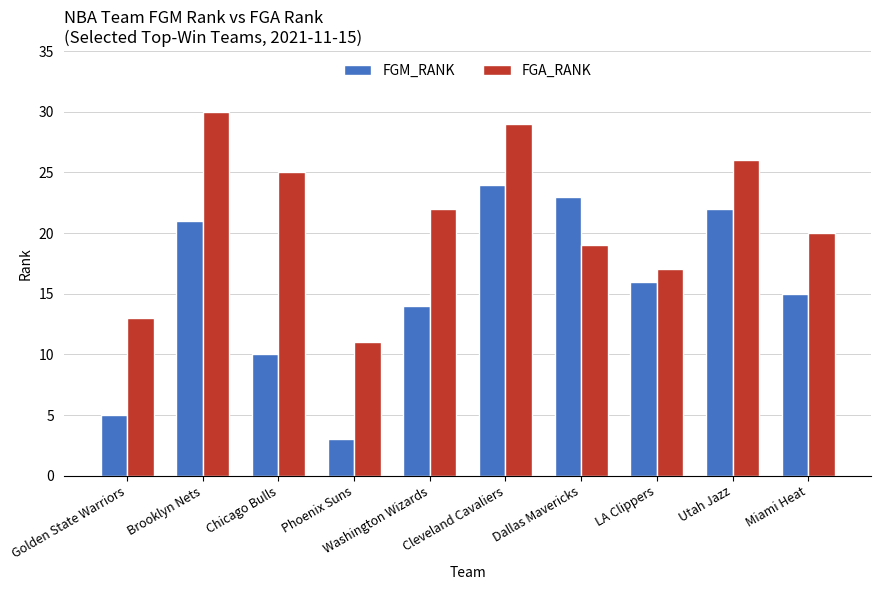

What is the difference between the second highest and minimum values in the FGA_RANK series?

18